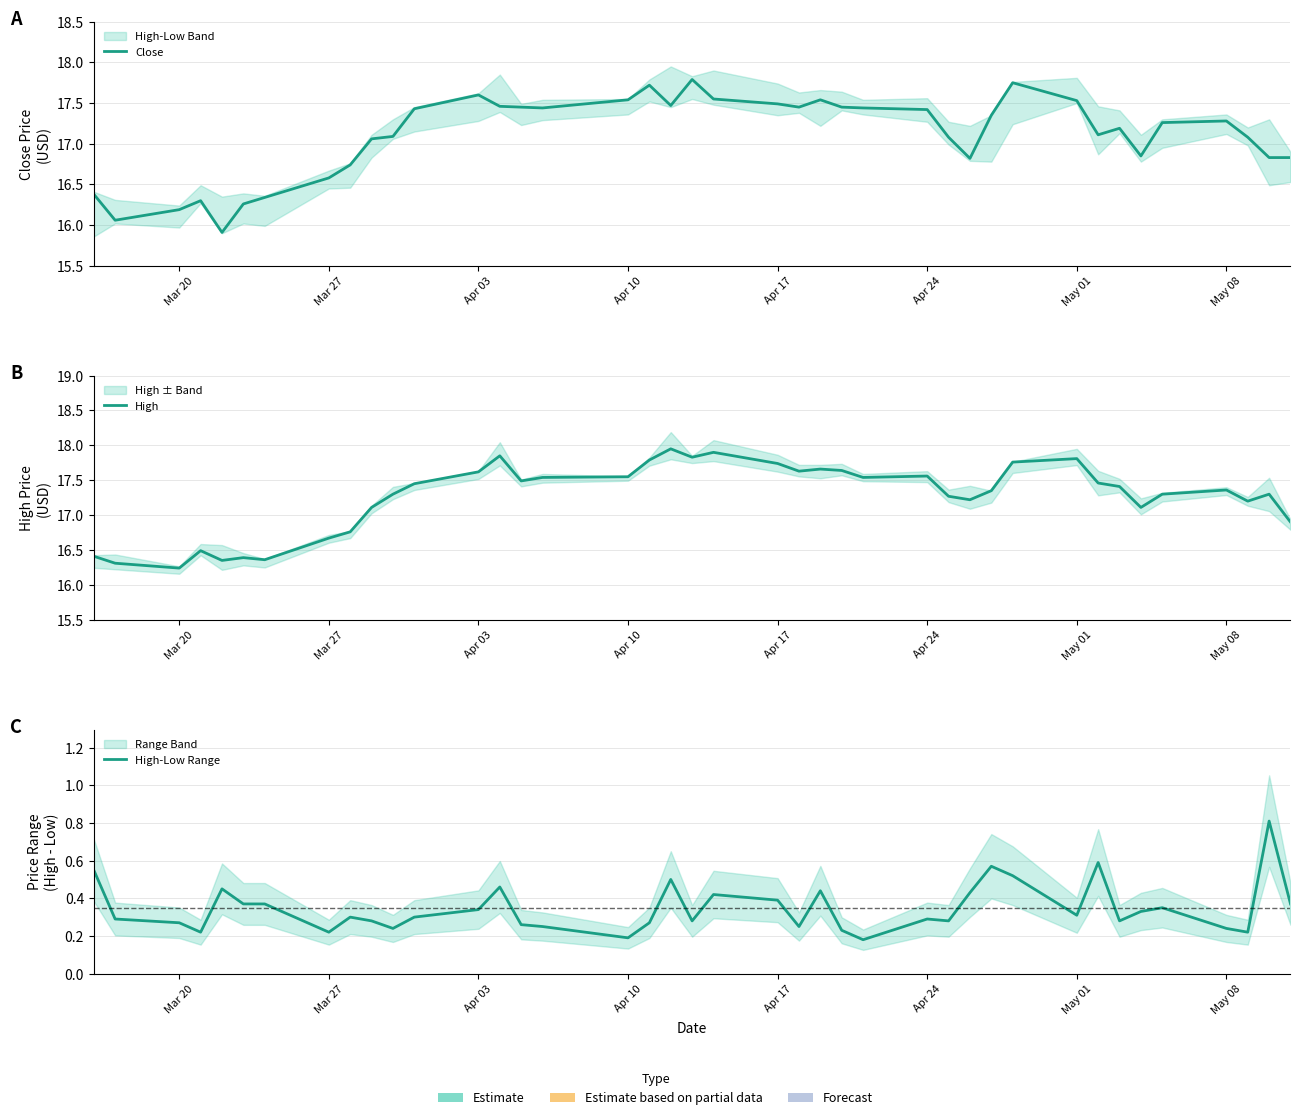

What is the spread (max minus min) of values at Mar 20?

15.9